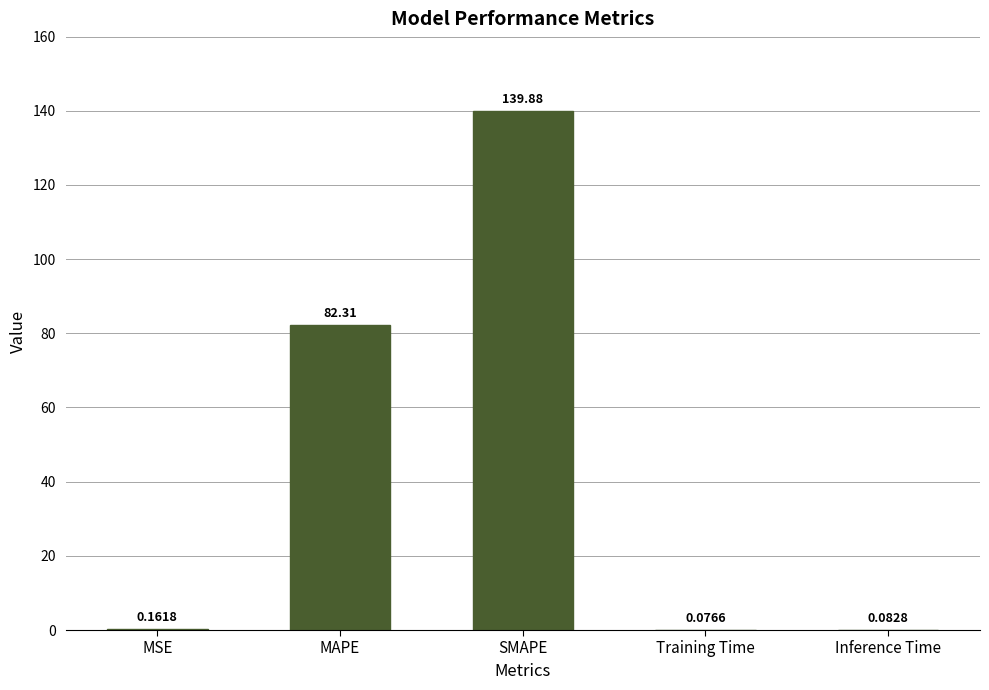

Which category has the highest value across all series?

SMAPE